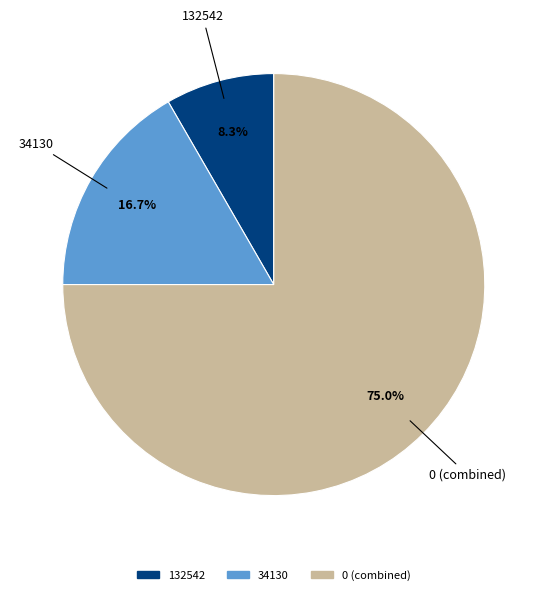

Count the number of slices in the pie.

3